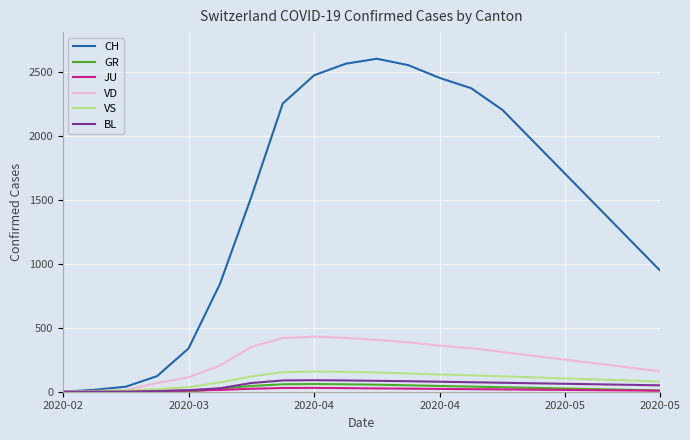

At how many categories does at least one series exceed 1338?

12